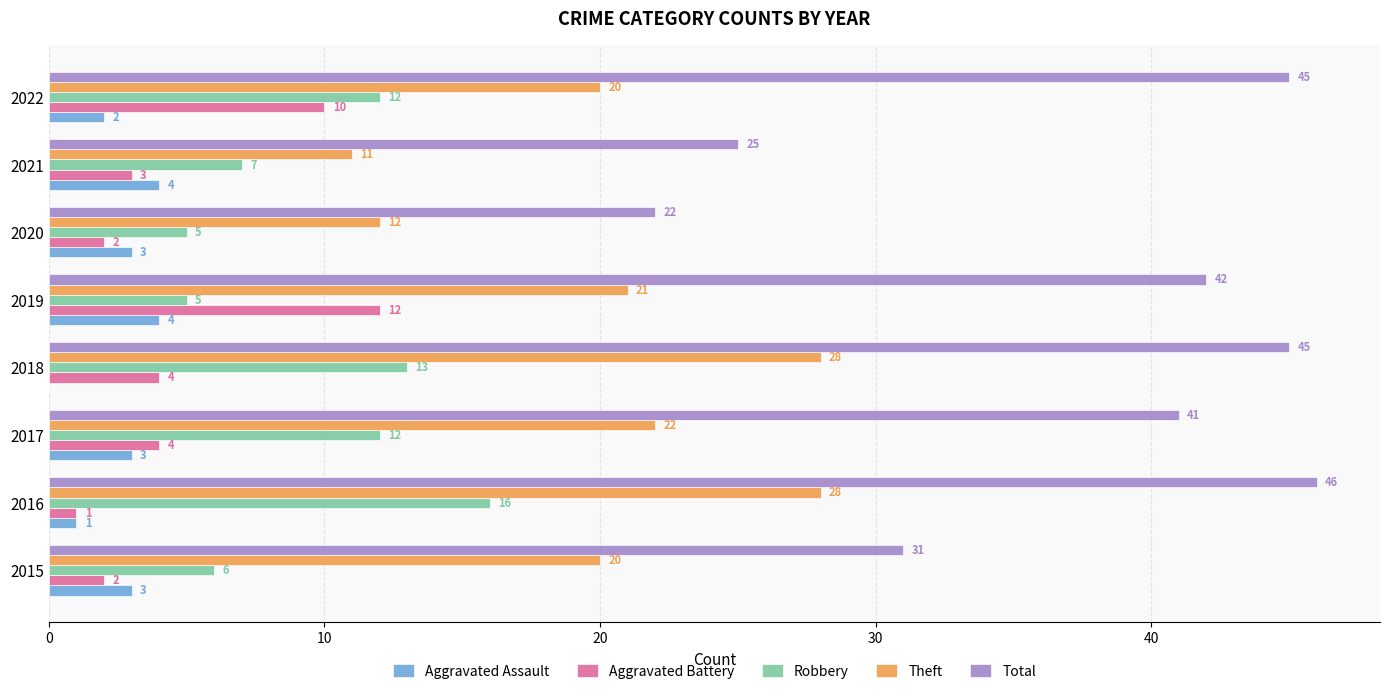

What is the total value across all series at 2017?

82